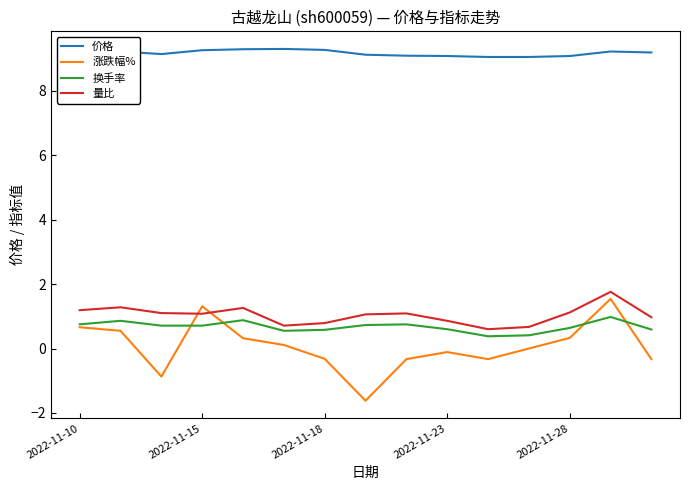

Which series has the widest spread of values?

涨跌幅%